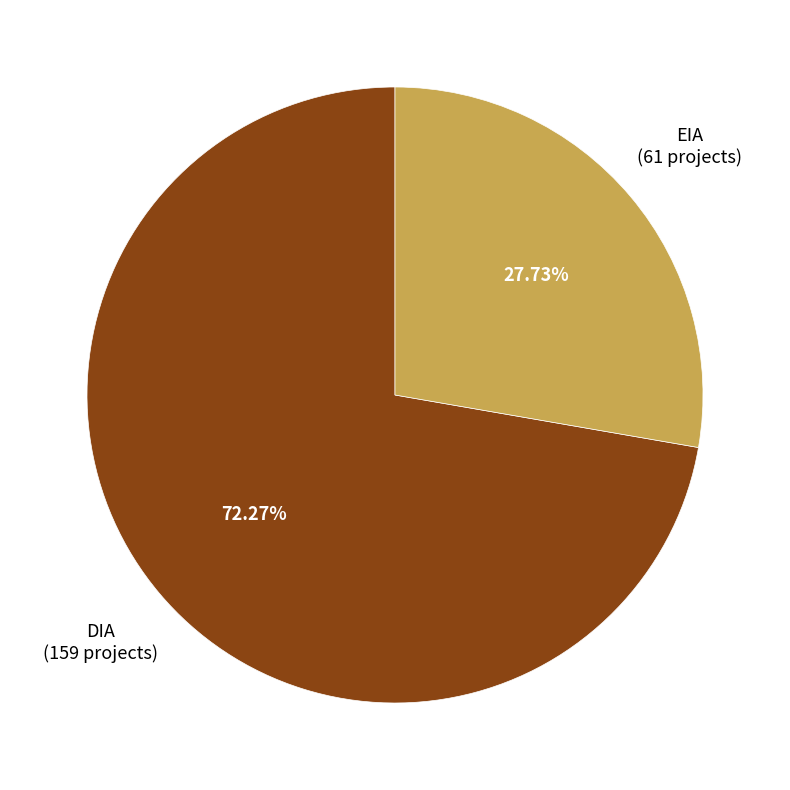

Is there a majority slice in this chart?

Yes